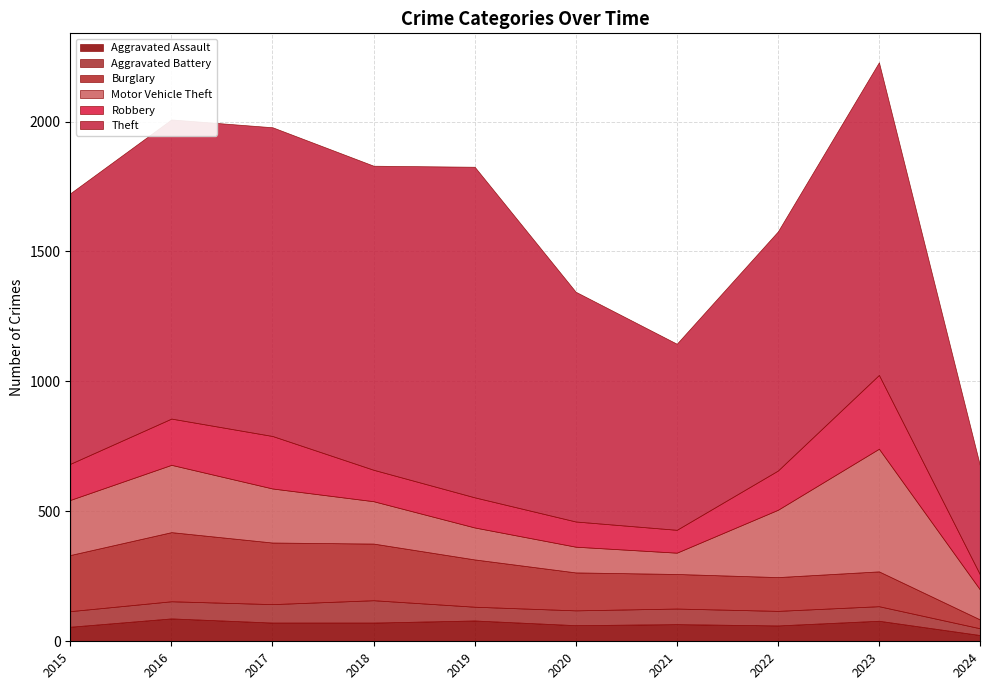

What is the maximum value shown in the chart?

1272